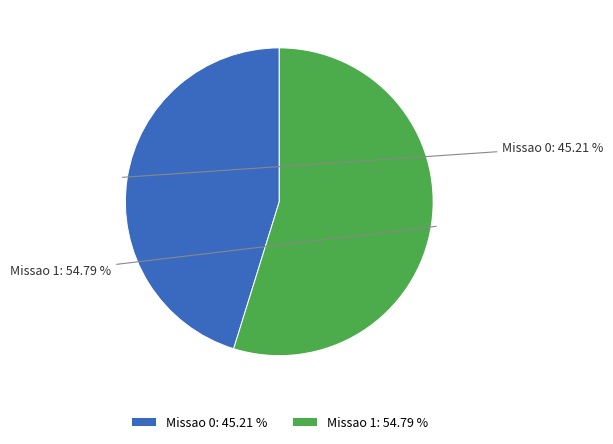

True or false: Missao 1 accounts for 60% of the total.

False